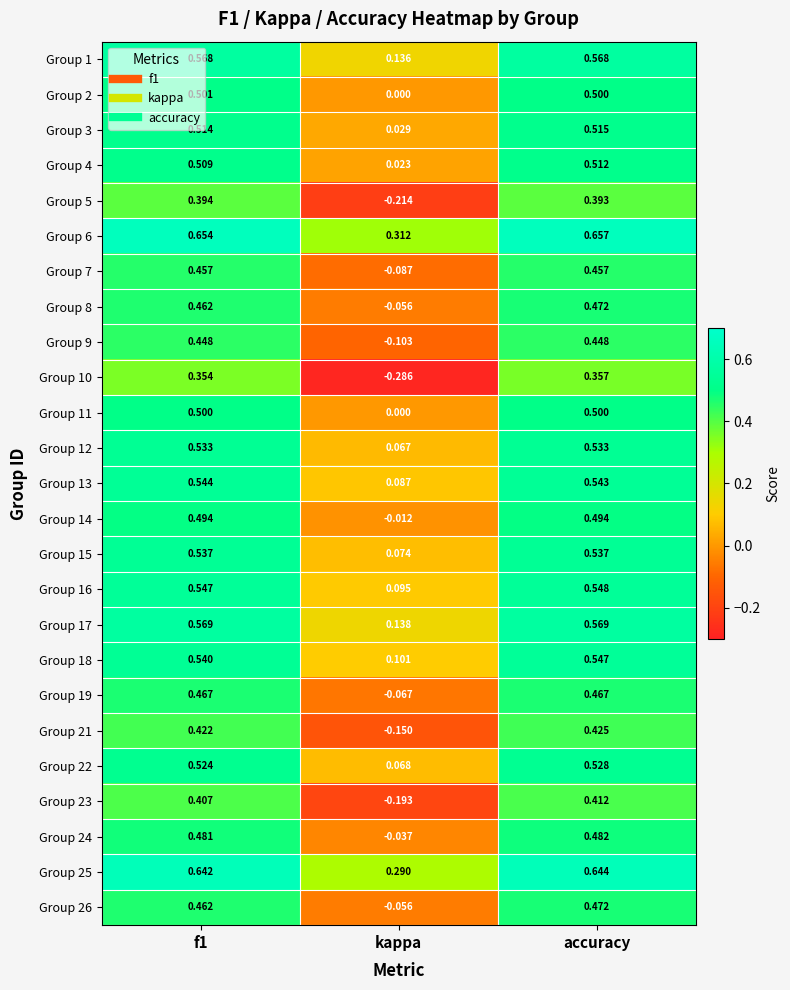

Is the value of Group 17 at kappa greater than the value of Group 24 at f1?

No